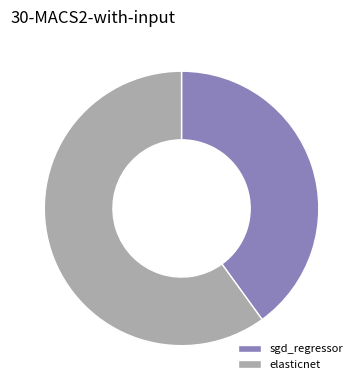

Is there a majority slice in this chart?

Yes